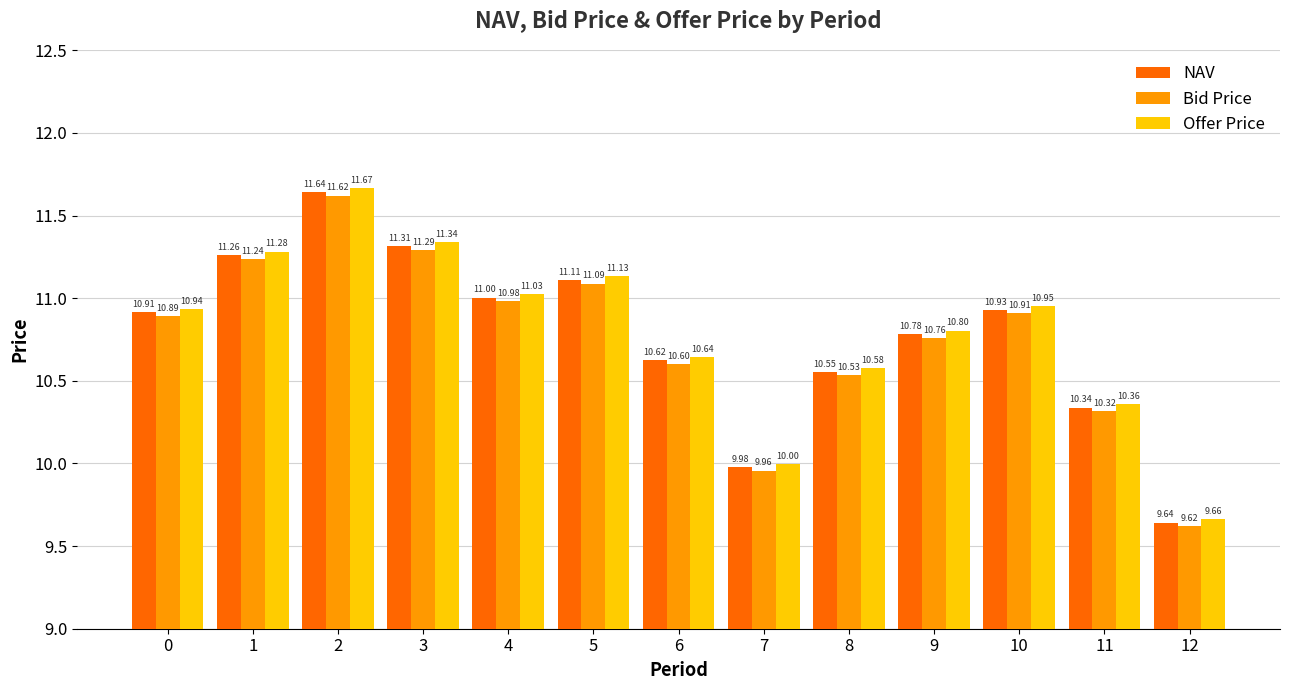

At how many categories does at least one series exceed 10?

11